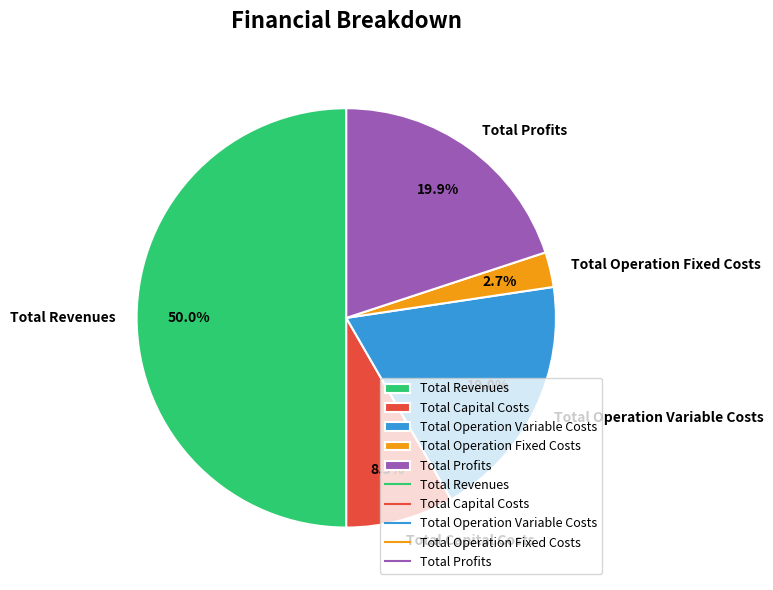

To the nearest percent, what portion does Total Profits represent?

20%